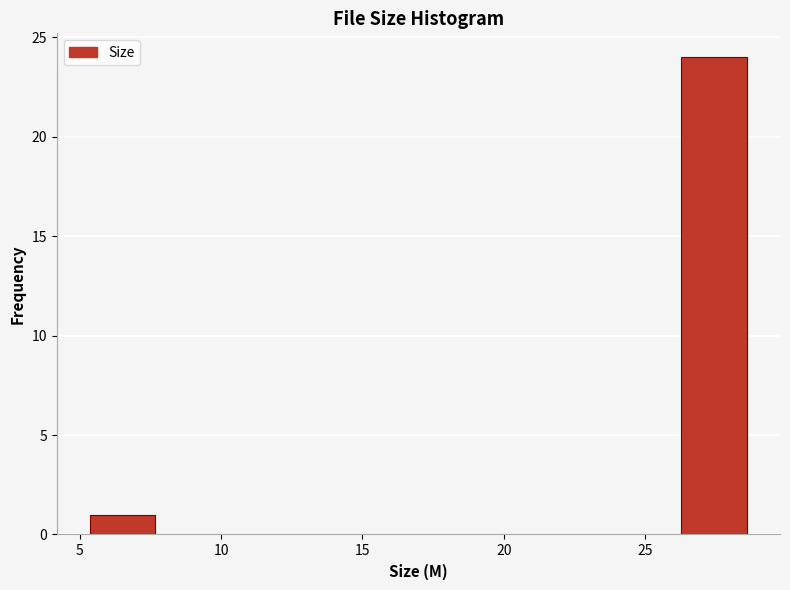

Reading left to right, transcribe this chart: for each bar, give the range it covers on the x-axis and its height. Neither the bar edges nor the heights are printed on the chart, so give them approximately, as read against the axes.

5.5 to 7.5: 1
7.5 to 10.0: 0
10.0 to 12.5: 0
12.5 to 14.5: 0
14.5 to 17.0: 0
17.0 to 19.5: 0
19.5 to 21.5: 0
21.5 to 24.0: 0
24.0 to 26.5: 0
26.5 to 28.5: 24